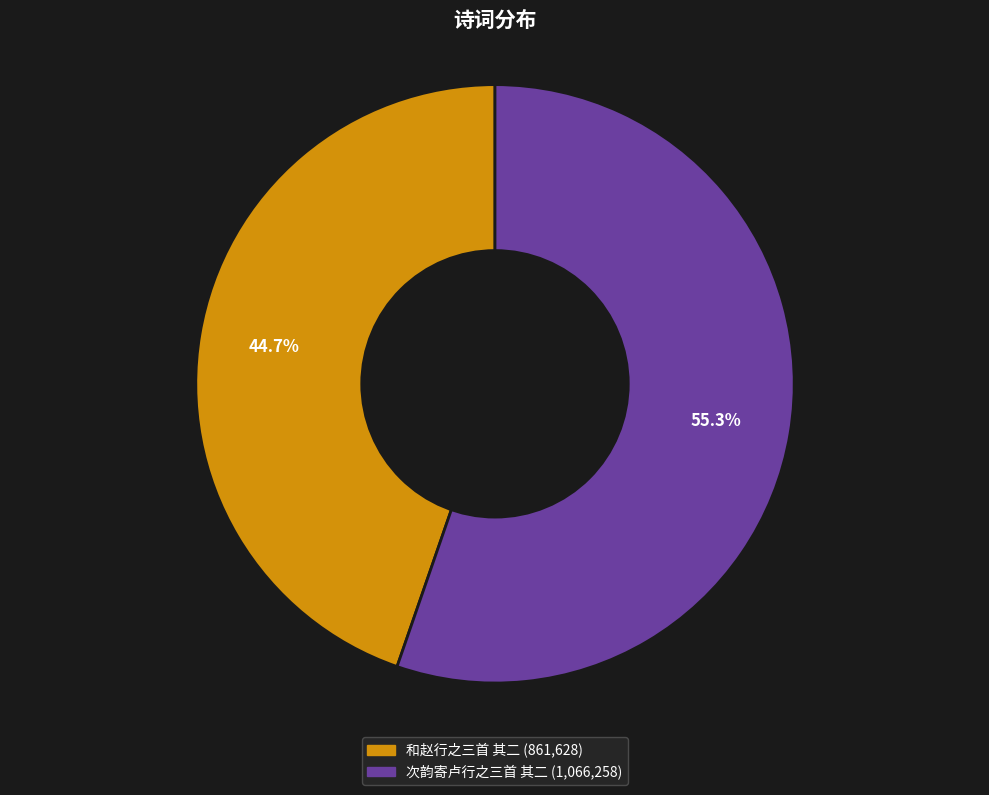

Is it true that 次韵寄卢行之三首 其二 is 62% of the pie?

False